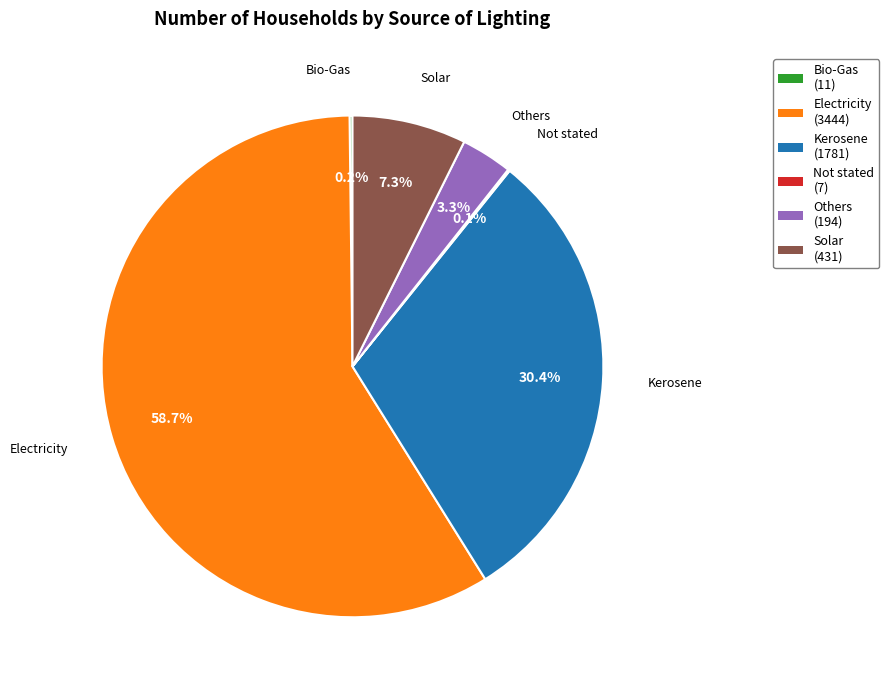

To the nearest percent, what is the difference between the largest and smallest slice percentages?

59%